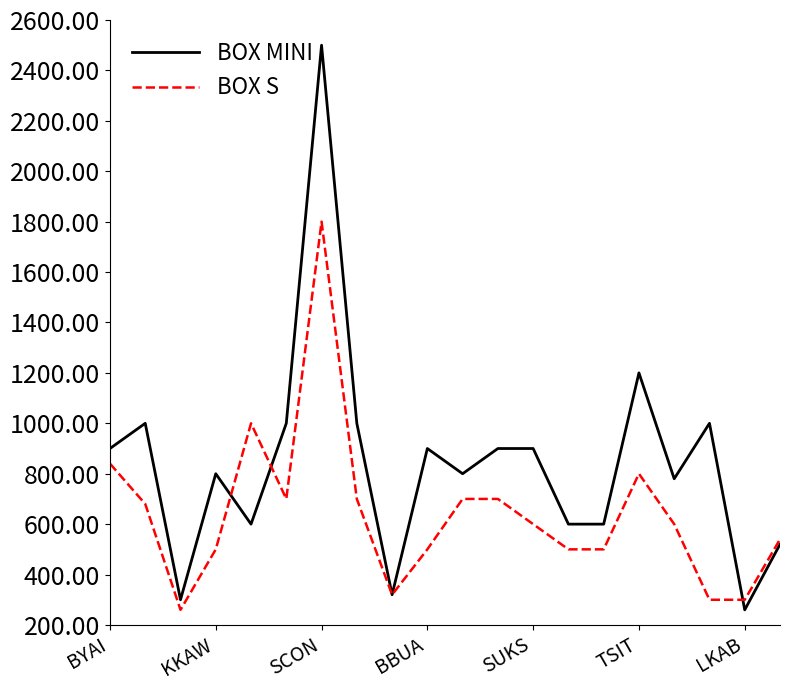

Rank the series by their maximum value, from lowest to highest.

BOX S, BOX MINI